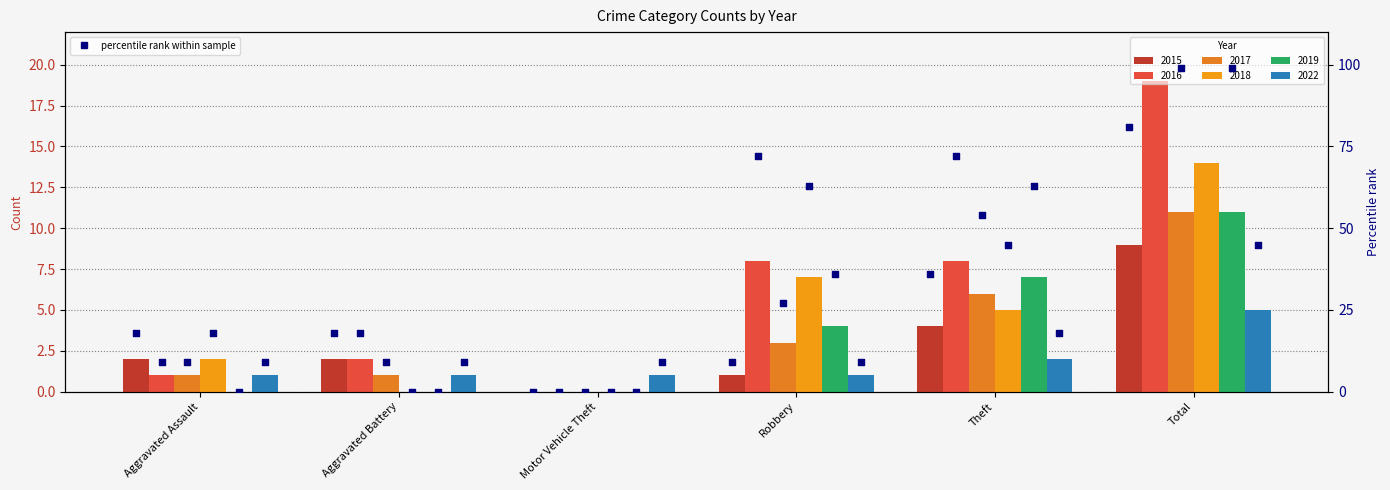

Is the value of 2017 at Total greater than the value of 2022 at Aggravated Battery?

Yes